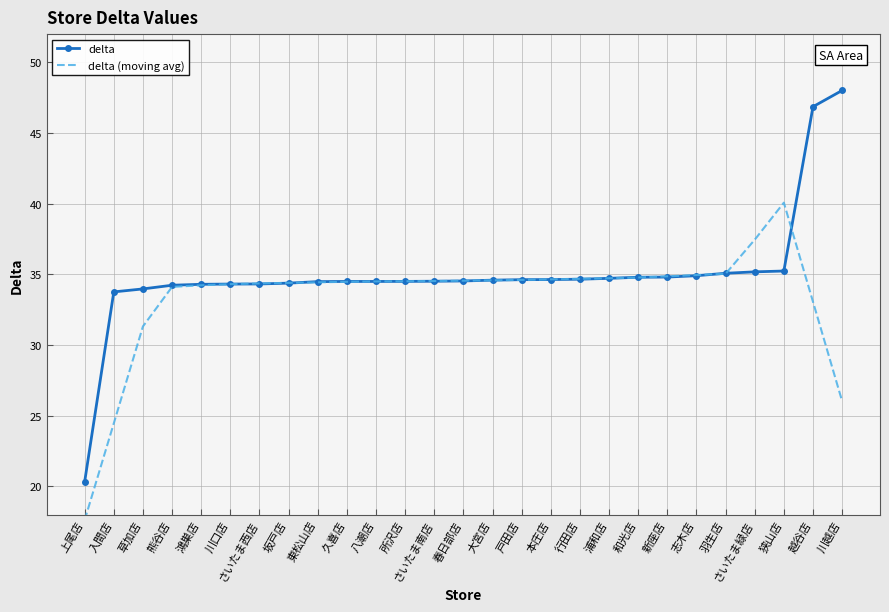

What is the lowest value of the delta (moving avg) series?

17.6